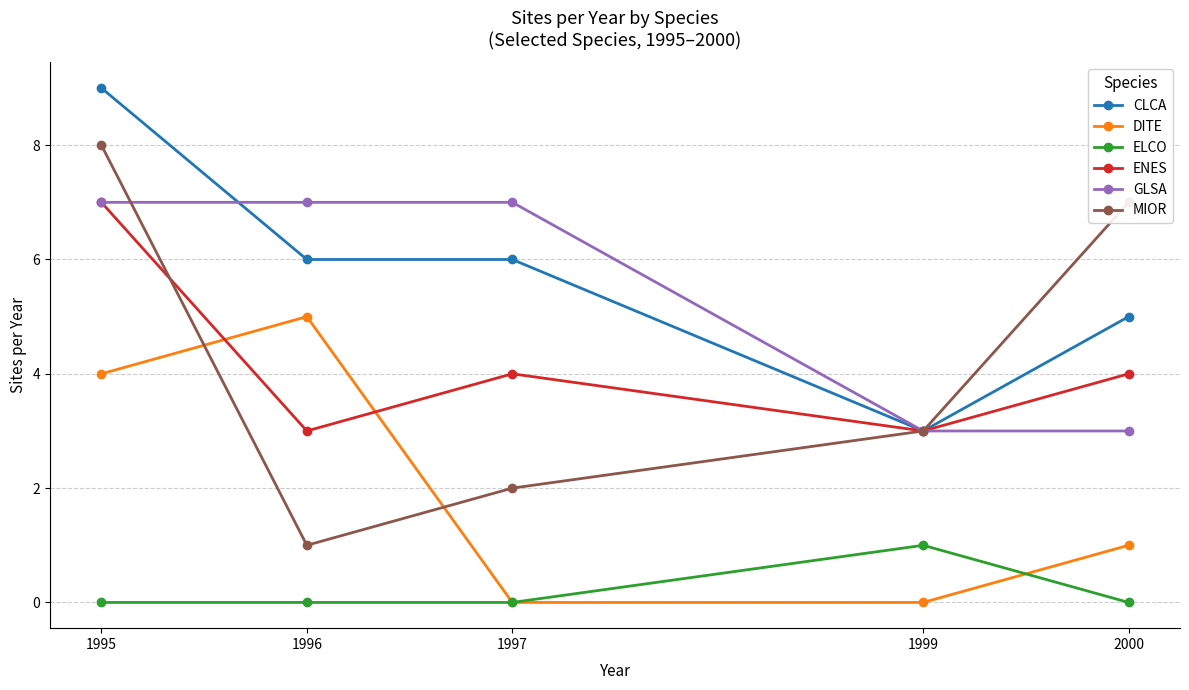

Read the CLCA value at 1995.

9